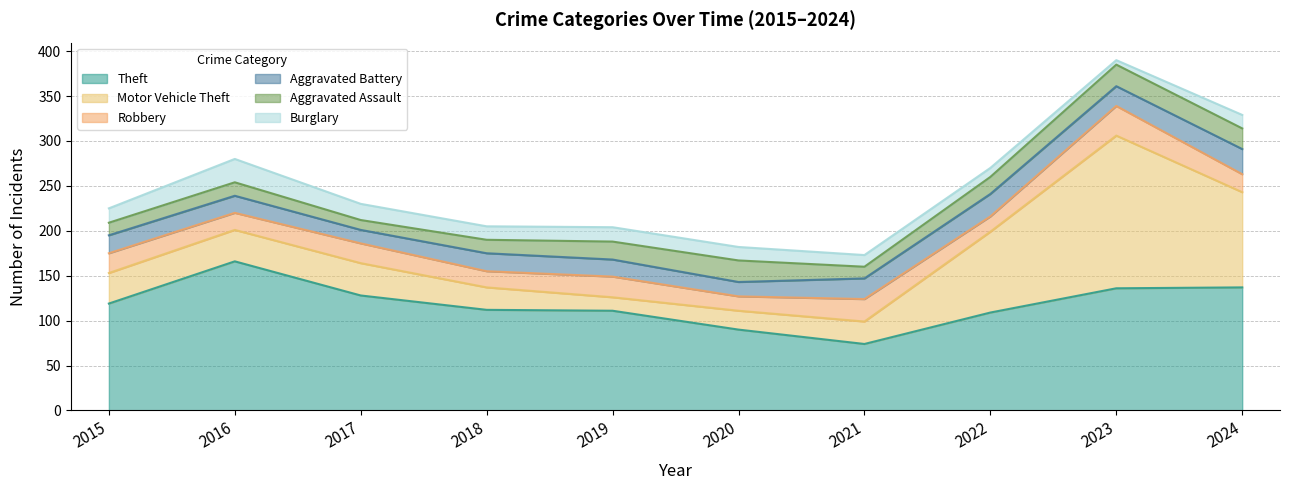

The Aggravated Assault series shows 20 at 2018. True or false?

False